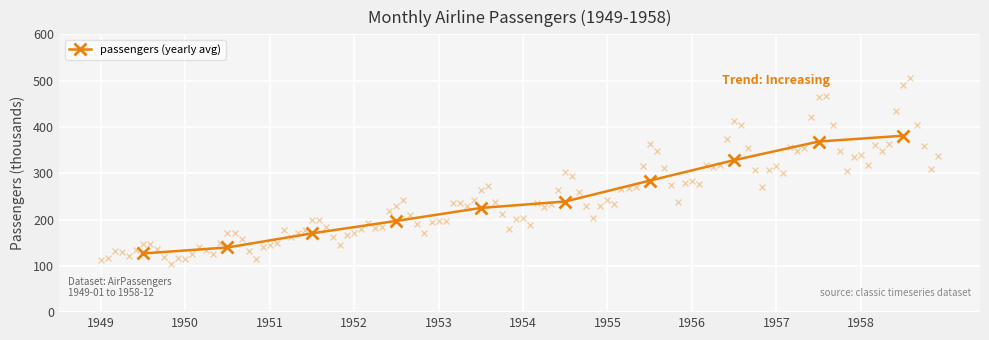

What is the value of the passengers (yearly avg) point at the 9th from the left?

368.4